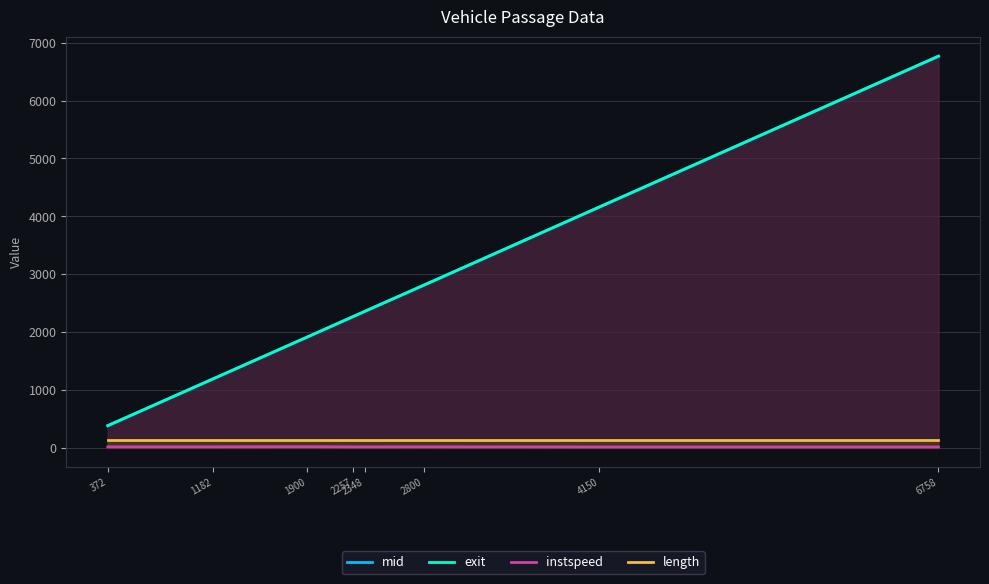

What is the spread (max minus min) of values at 1182?

1177.7